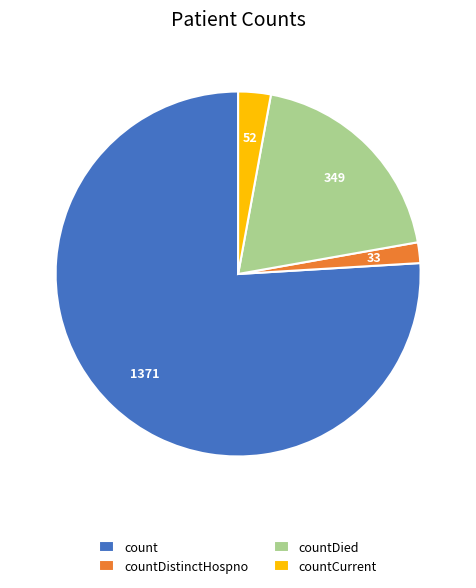

What is the ratio of the value at count to the value at countDied?

3.9